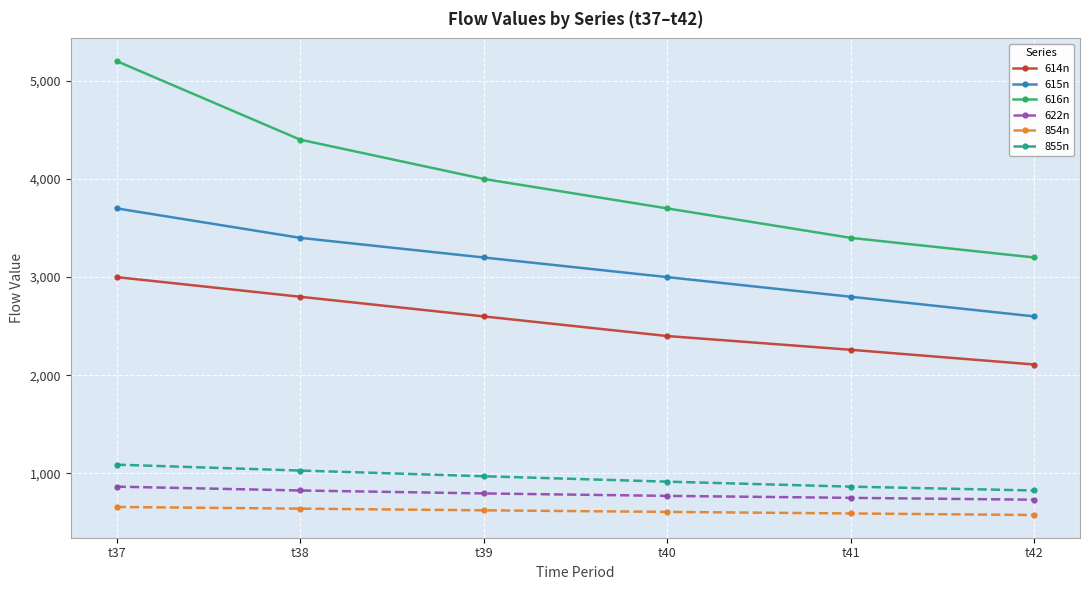

Which category has the highest value in the 614n series?

t37